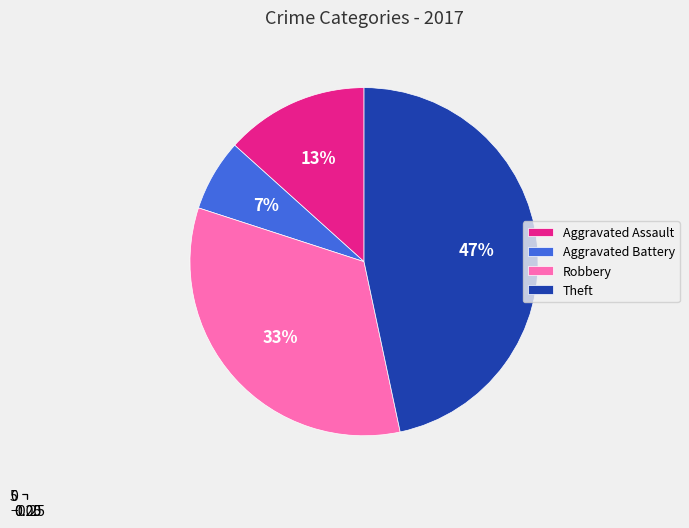

True or false: Aggravated Assault accounts for 2% of the total.

False